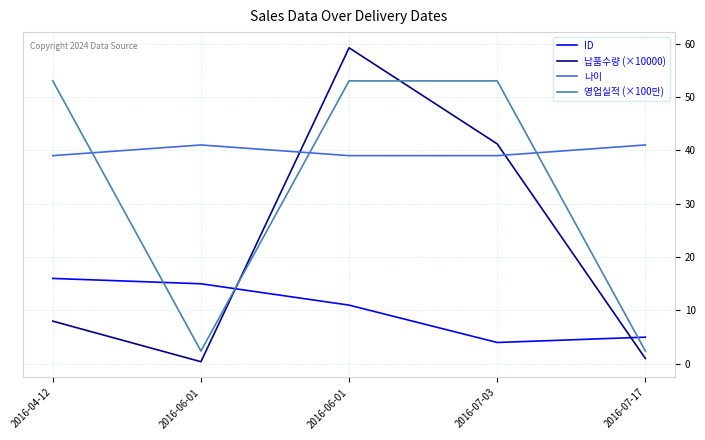

True or false: 납품수량 (×10000) has a value of 1.0 at 2016-07-17.

True